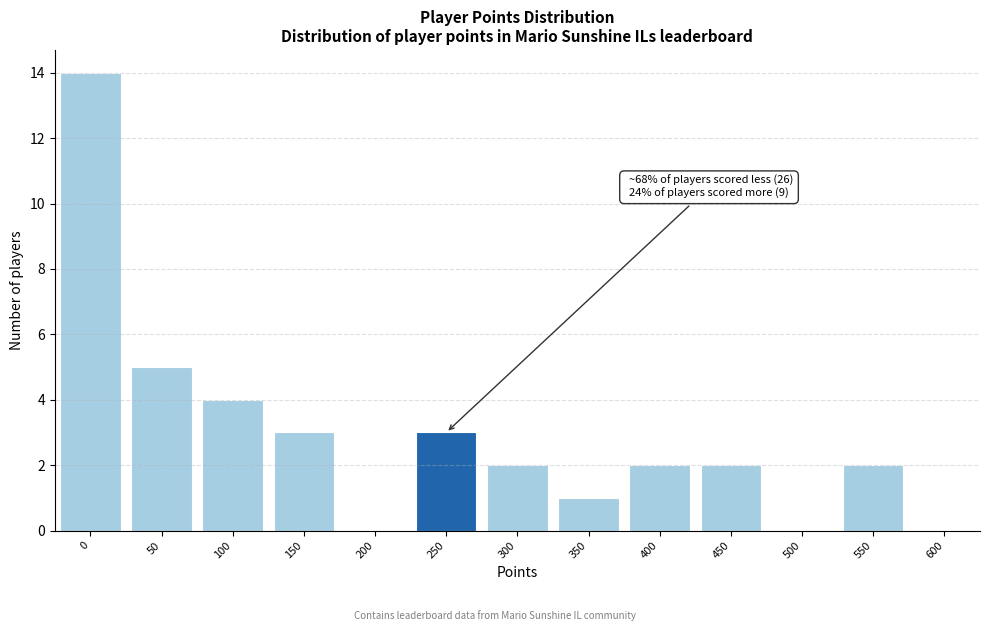

Reading right to left, extract all data points from this chart.

600=0	550=2	500=0	450=2	400=2	350=1	300=2	250=3	200=0	150=3	100=4	50=5	0=14